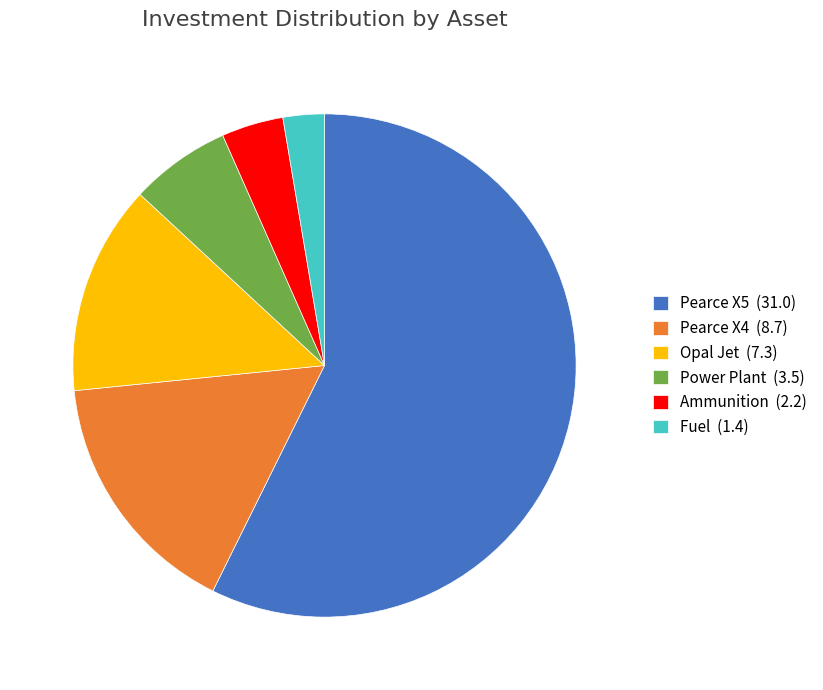

The Power Plant (3.5) slice represents 1% of the pie. True or false?

False